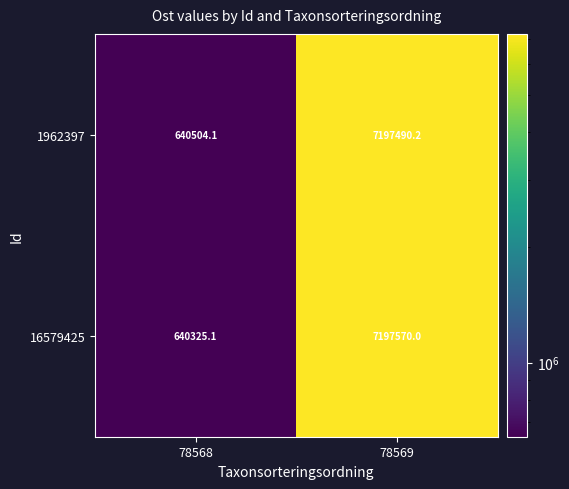

Rank the series by their maximum value, from highest to lowest.

16579425, 1962397